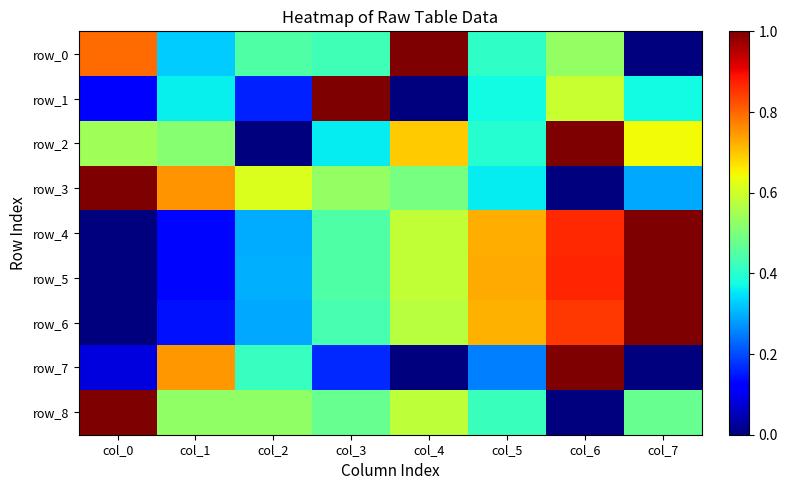

At which category does the chart reach its minimum across all series?

col_7